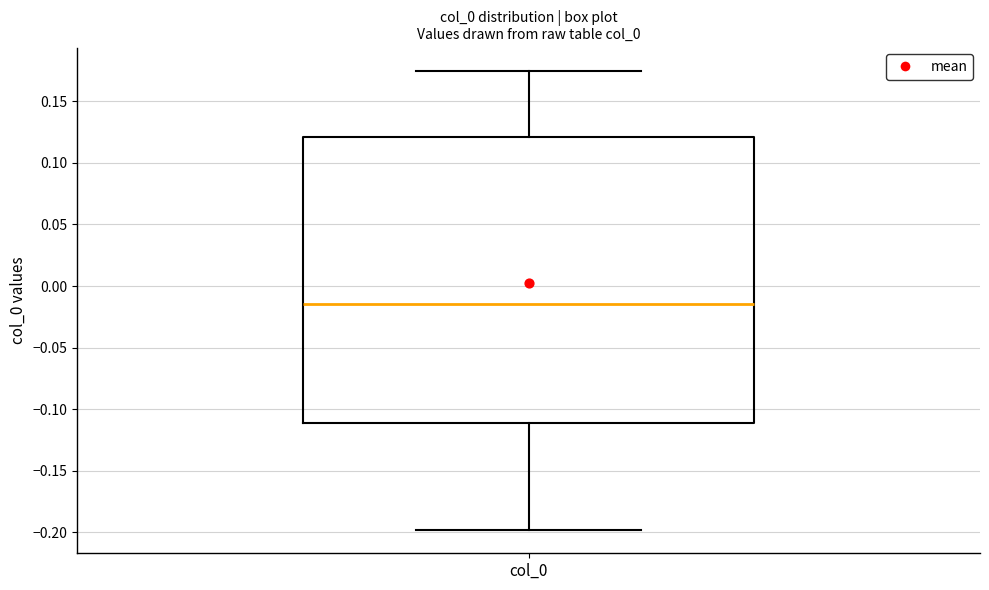

Transcribe this box plot: give where the median line is, the range the box spans, and where the two whiskers end, as read against the y-axis. The values are not printed on the chart, so give them approximately, as read against the axis.

median -0.015, box -0.110 to 0.120, whiskers -0.200 to 0.175